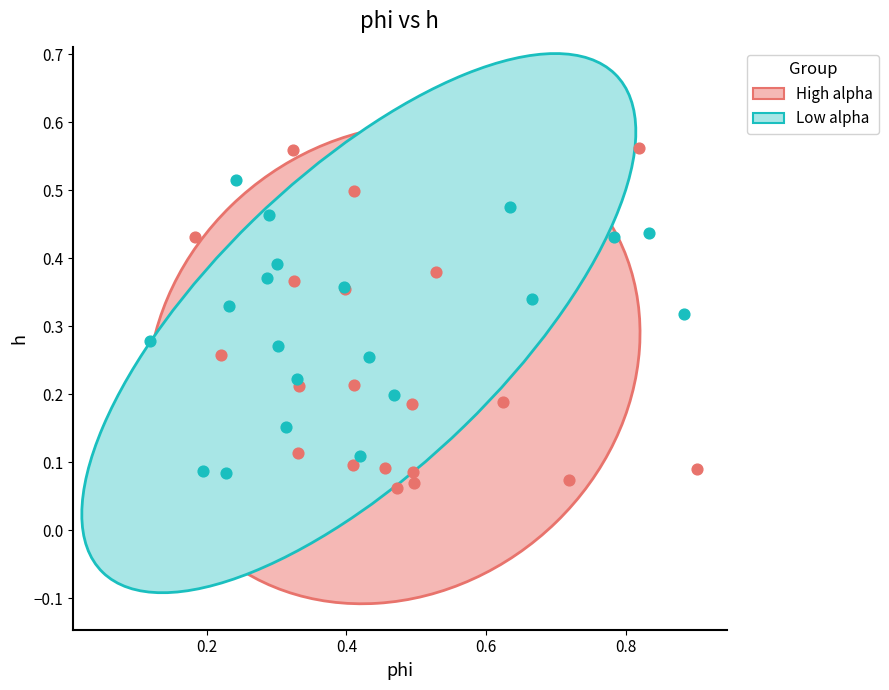

Which series contains the highest Y value?

High alpha